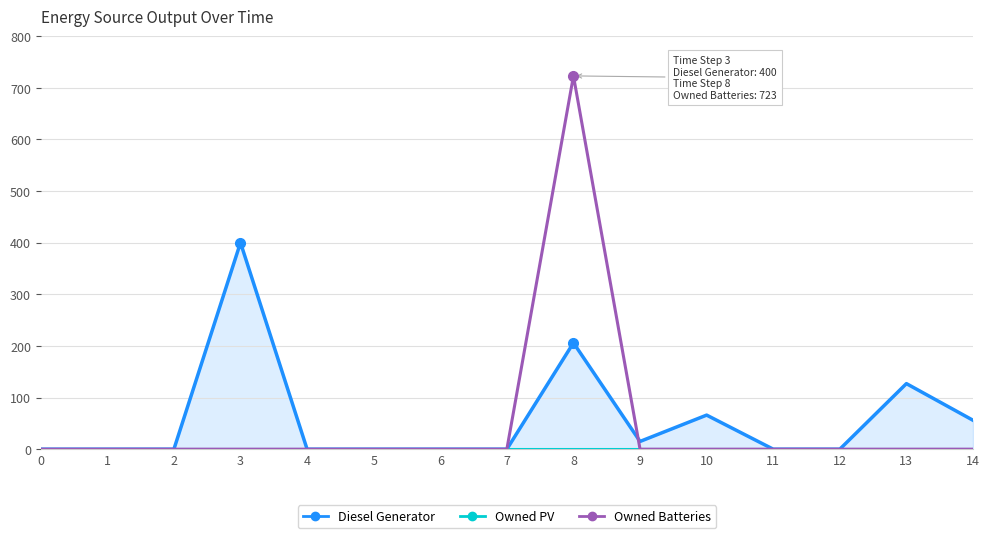

At which category is the sum across all series the highest?

8